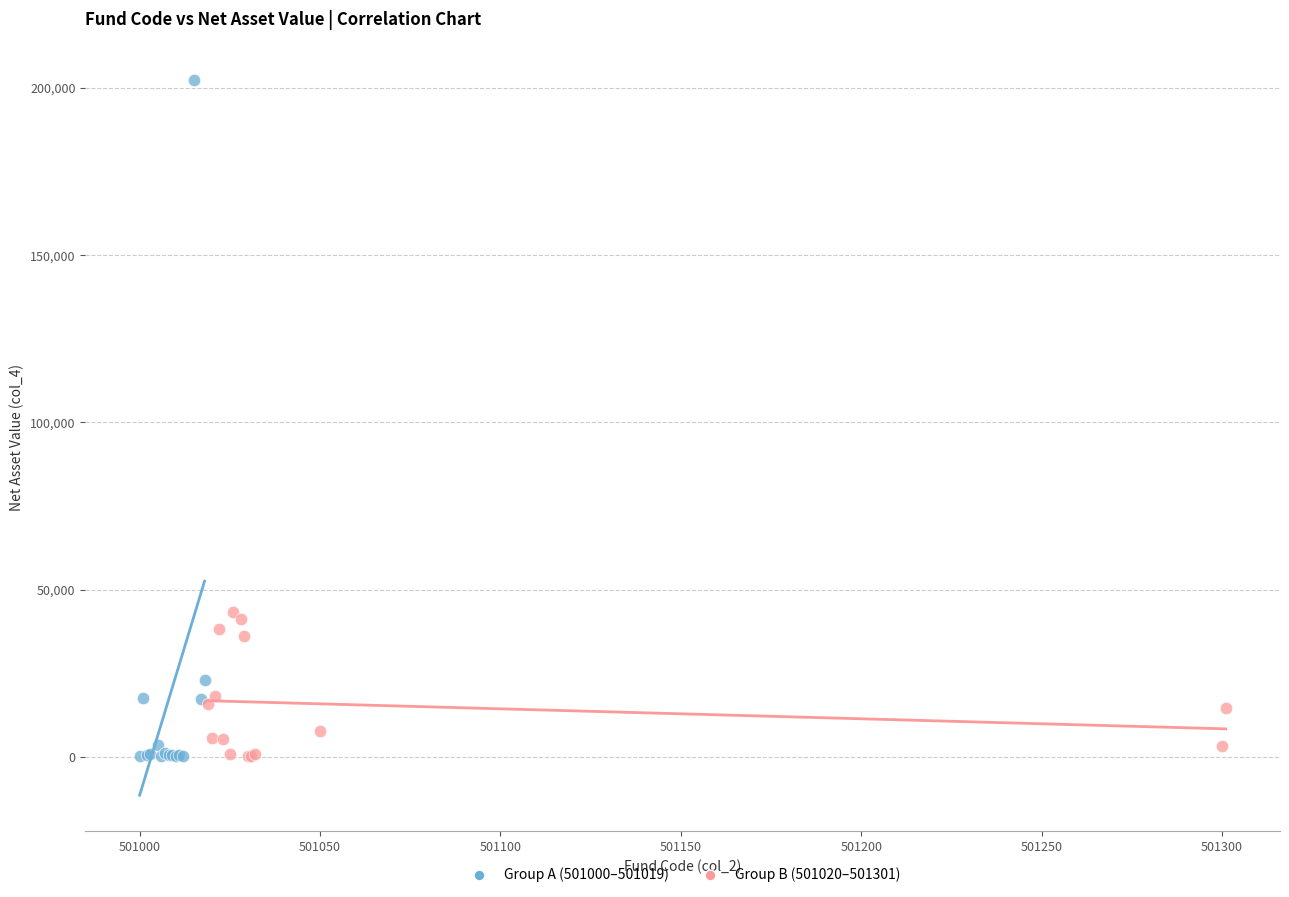

Which series reaches the maximum Y coordinate?

Group A (501000–501019)